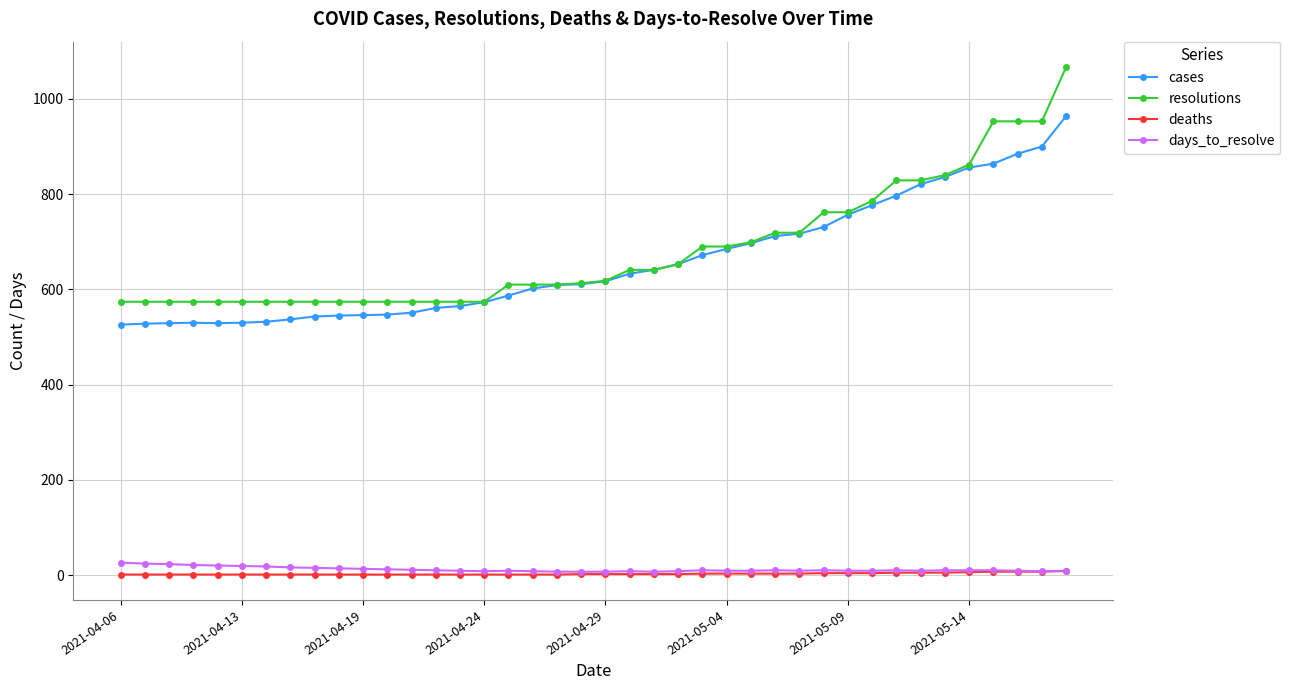

What is the value of the resolutions point at the 20th from the left?

613